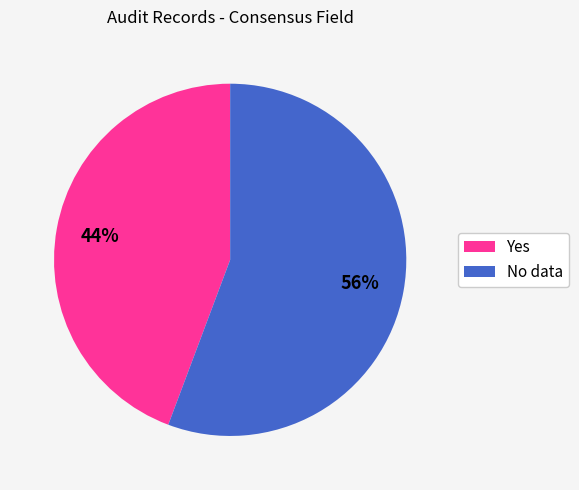

Which slice is the largest?

No data